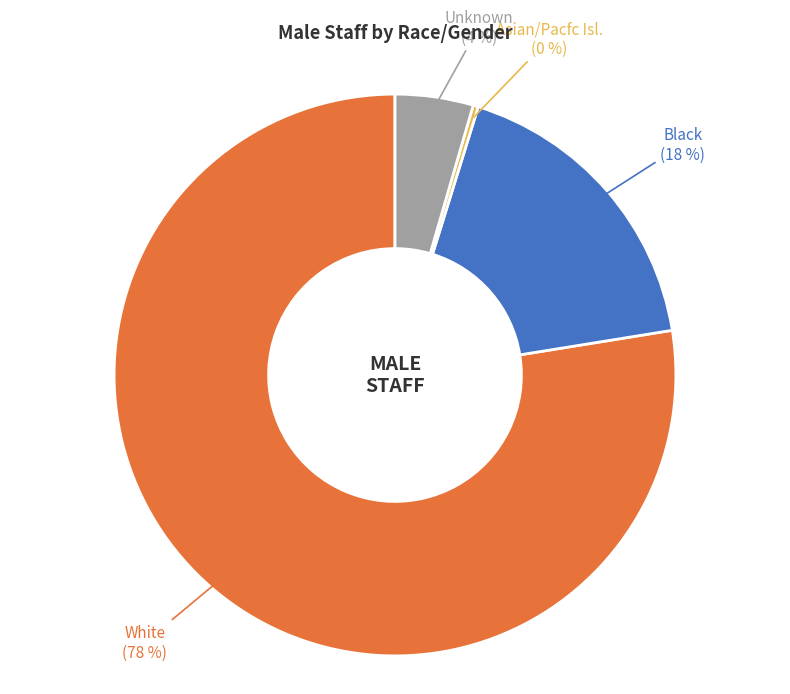

Is there any slice that represents more than half of the pie?

Yes